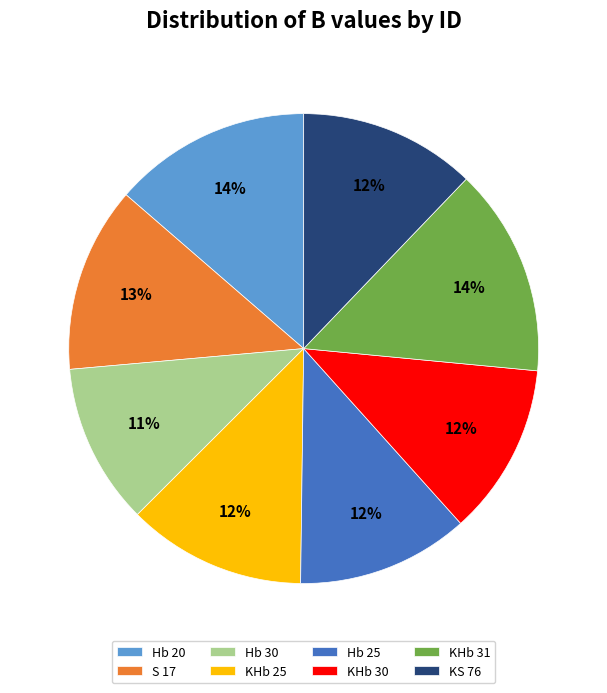

Is the sum of Hb 30 and KHb 30 greater than half?

No